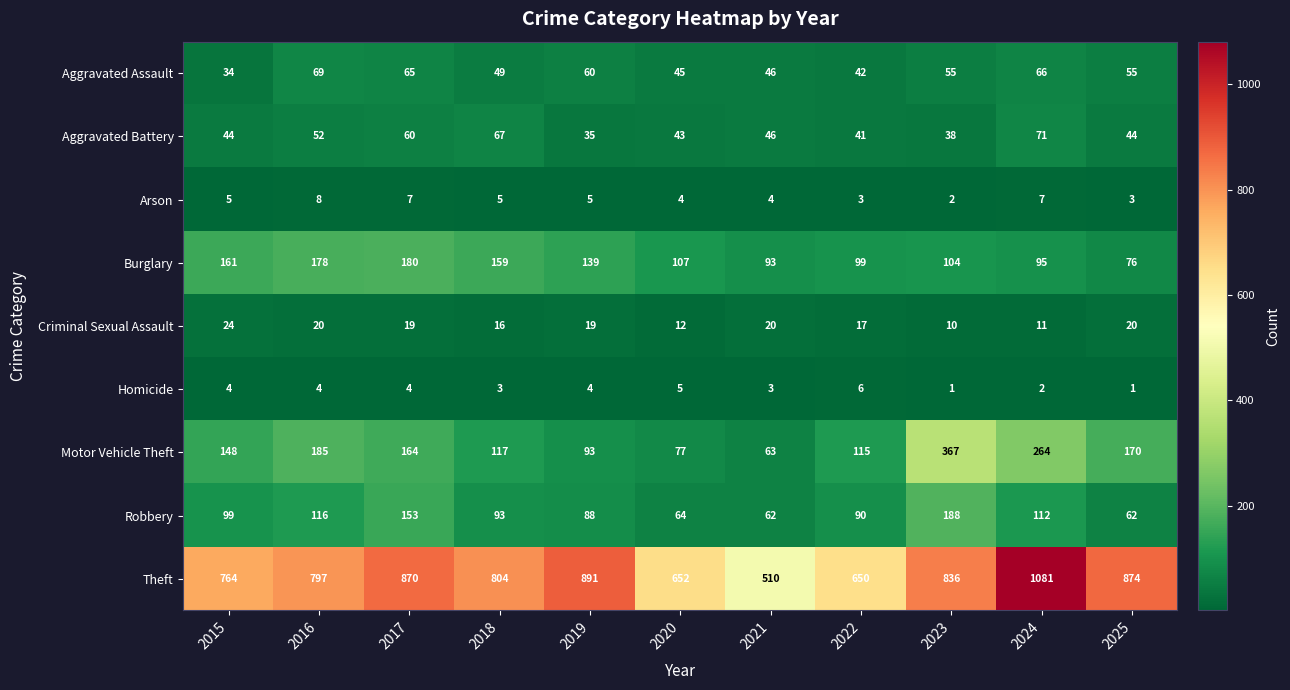

What is the approximate value of Homicide at 2016?

4